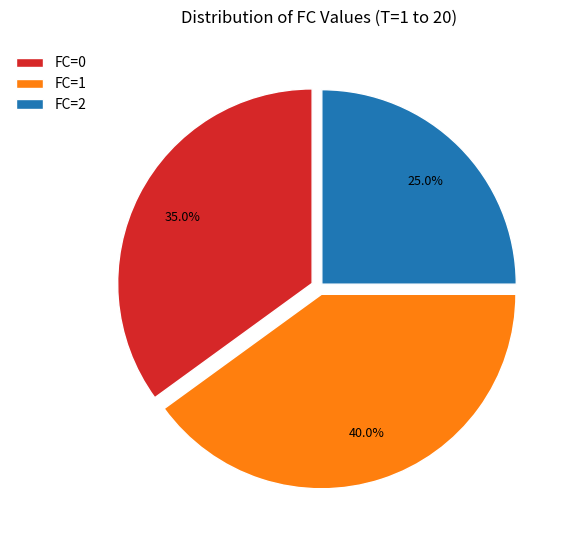

Do FC=2 and FC=1 together represent more than half of the pie?

Yes